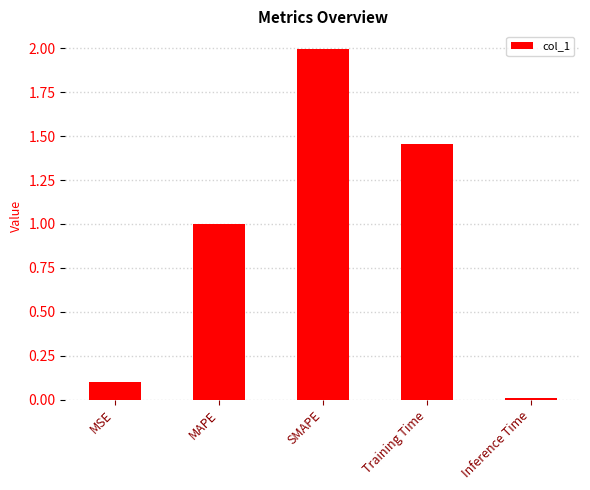

What is the greatest value displayed?

2.0